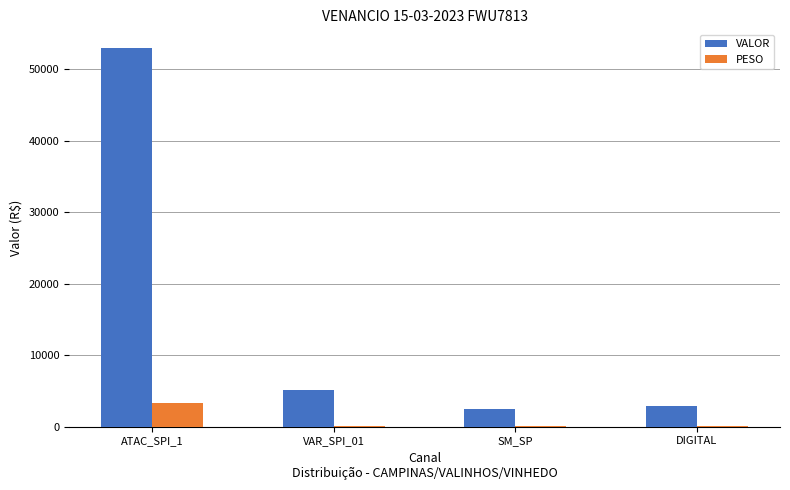

The value of PESO at DIGITAL is 39.5. True or false?

True